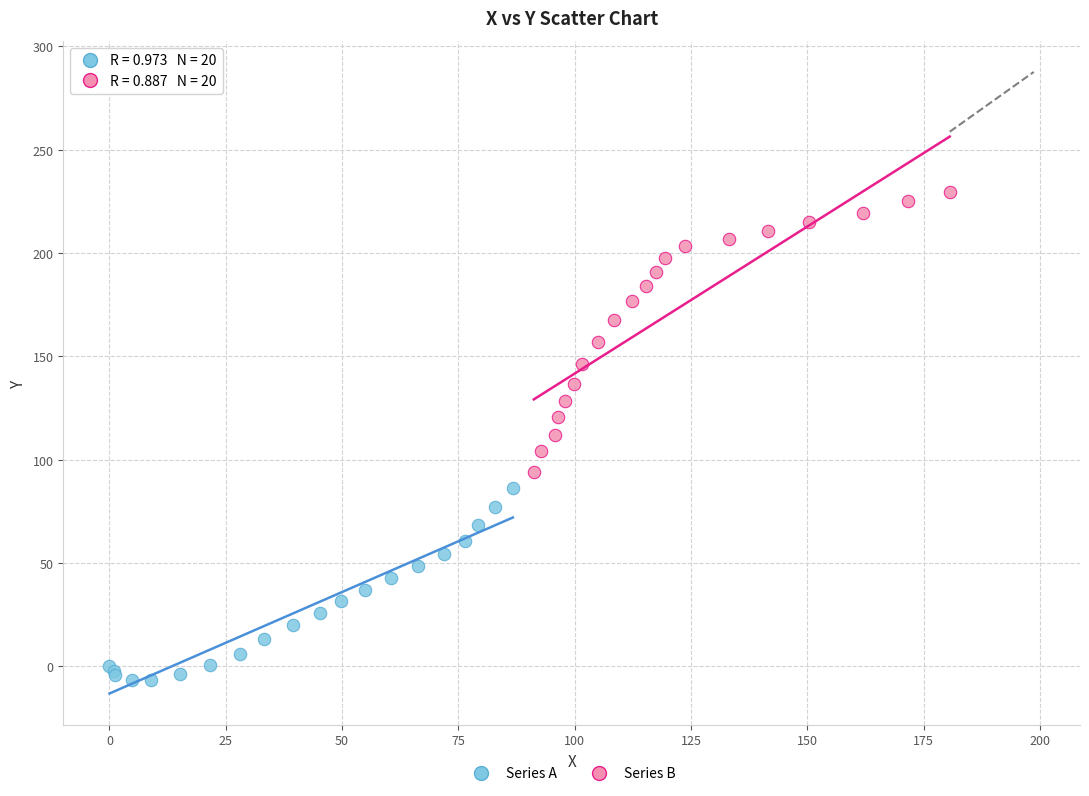

What are all the series names shown in the legend?

Series A, Series B